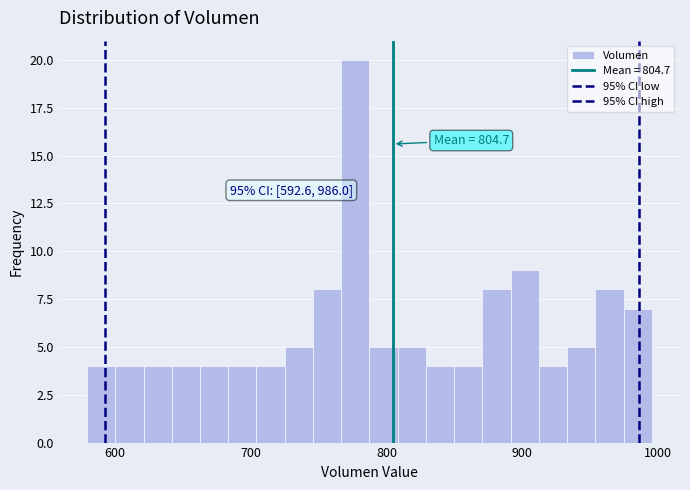

Around what value on the x-axis is the tallest bar? Give the approximate position of its centre, as read against the axis.

780